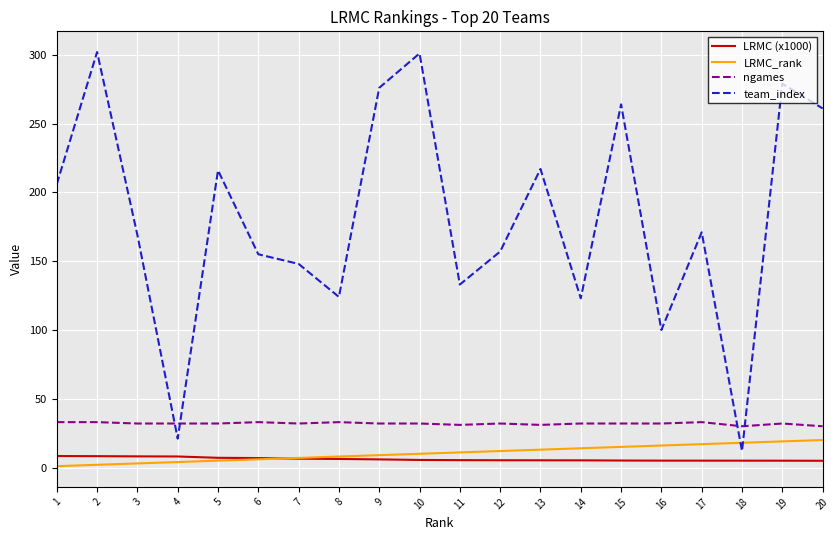

True or false: LRMC_rank and ngames cross at least once.

False